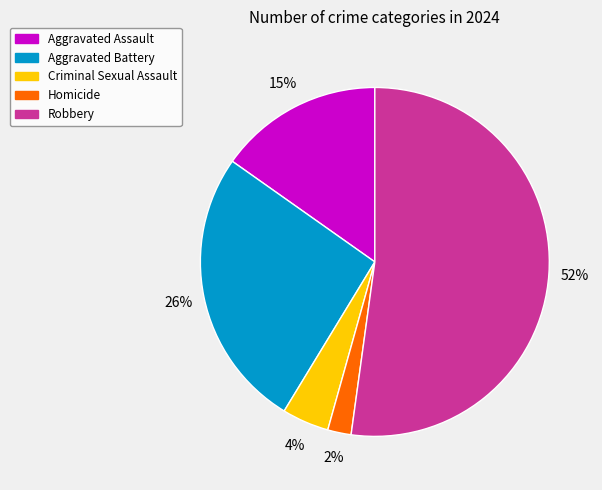

Is it true that Robbery is 62% of the pie?

False